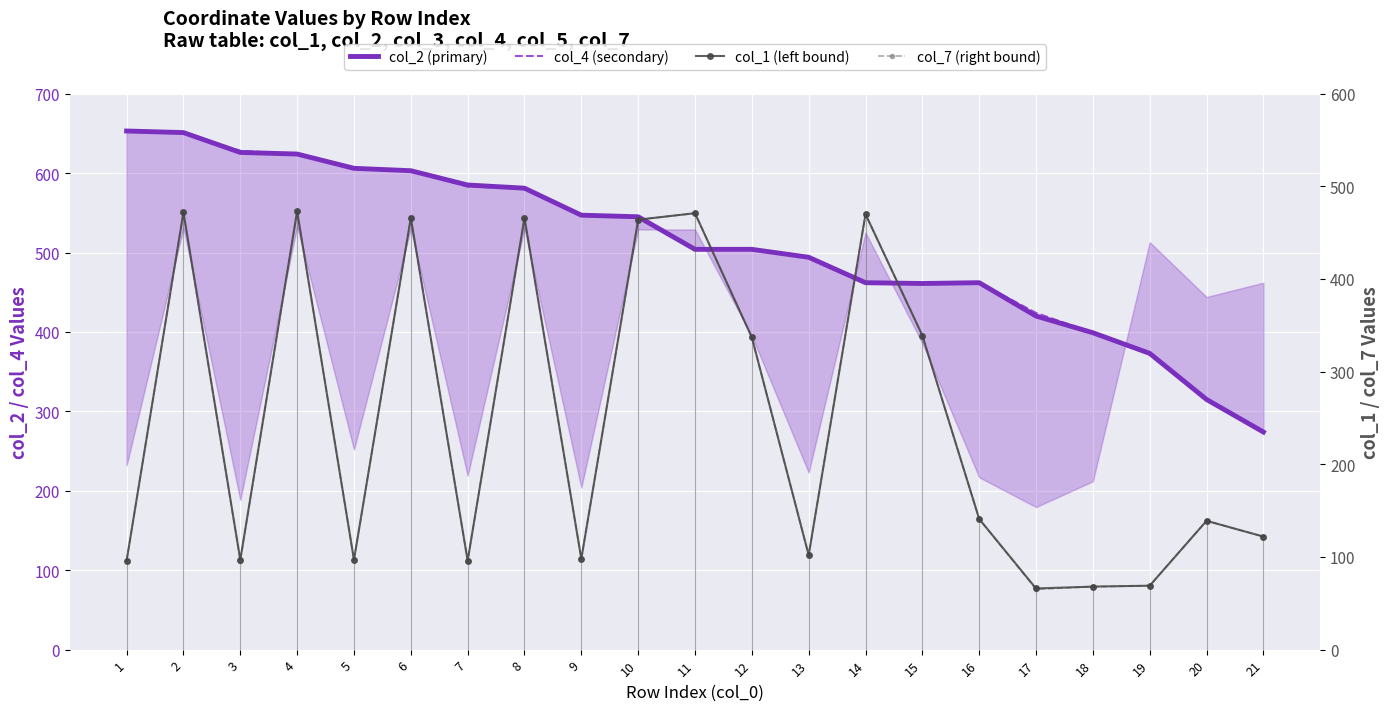

What is the highest value of the col_1 (left bound) series?

473